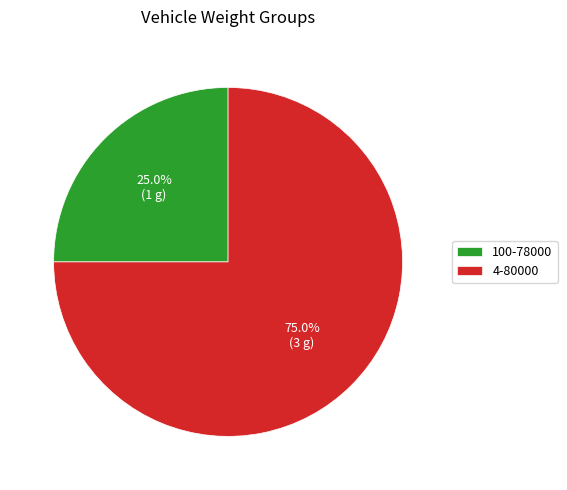

To the nearest percent, what portion does 100-78000 represent?

25%